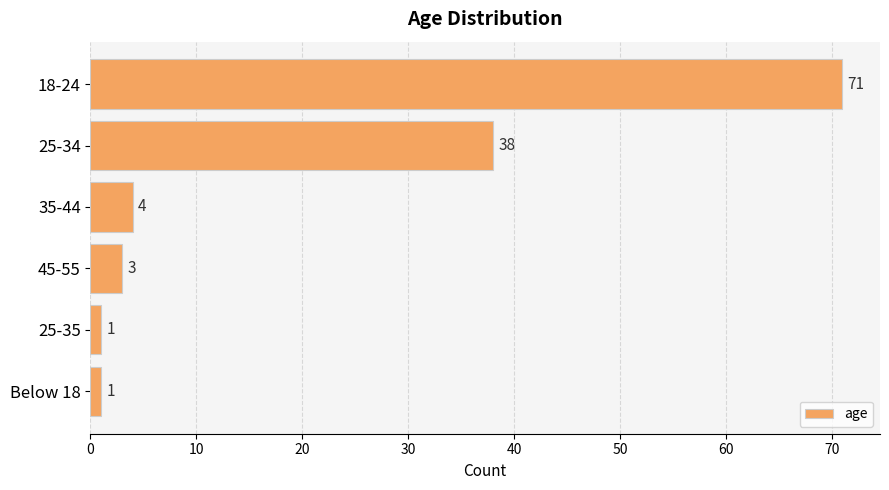

What is the change in value from 18-24 to 45-55?

-68